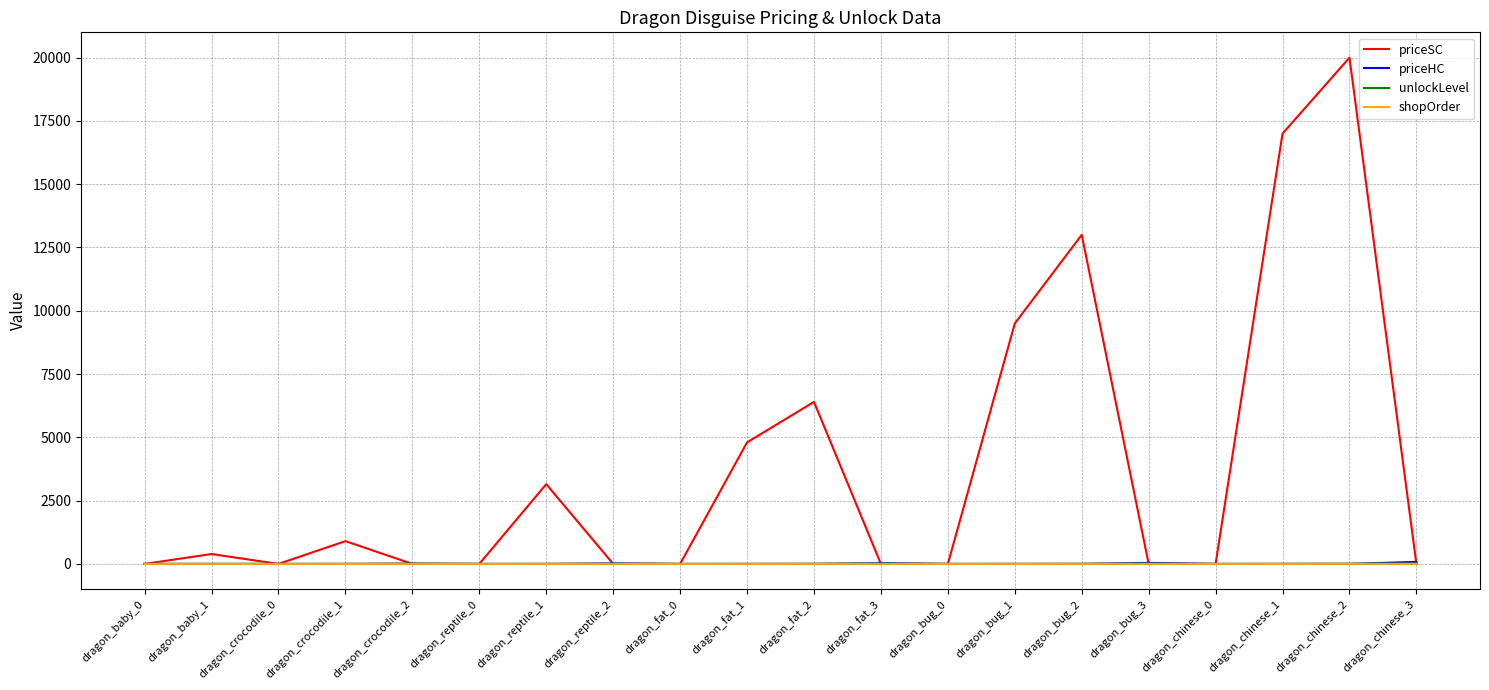

Does the chart display data point markers on the line(s)?

No